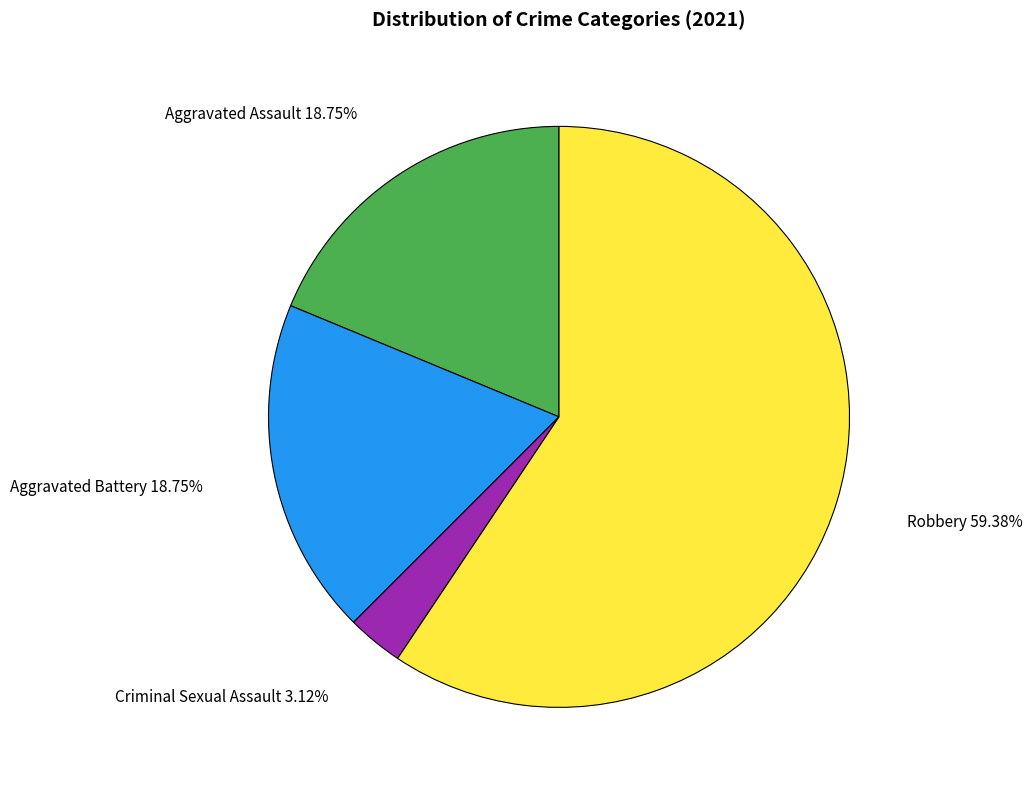

Do Robbery and Aggravated Assault together represent more than half of the pie?

Yes